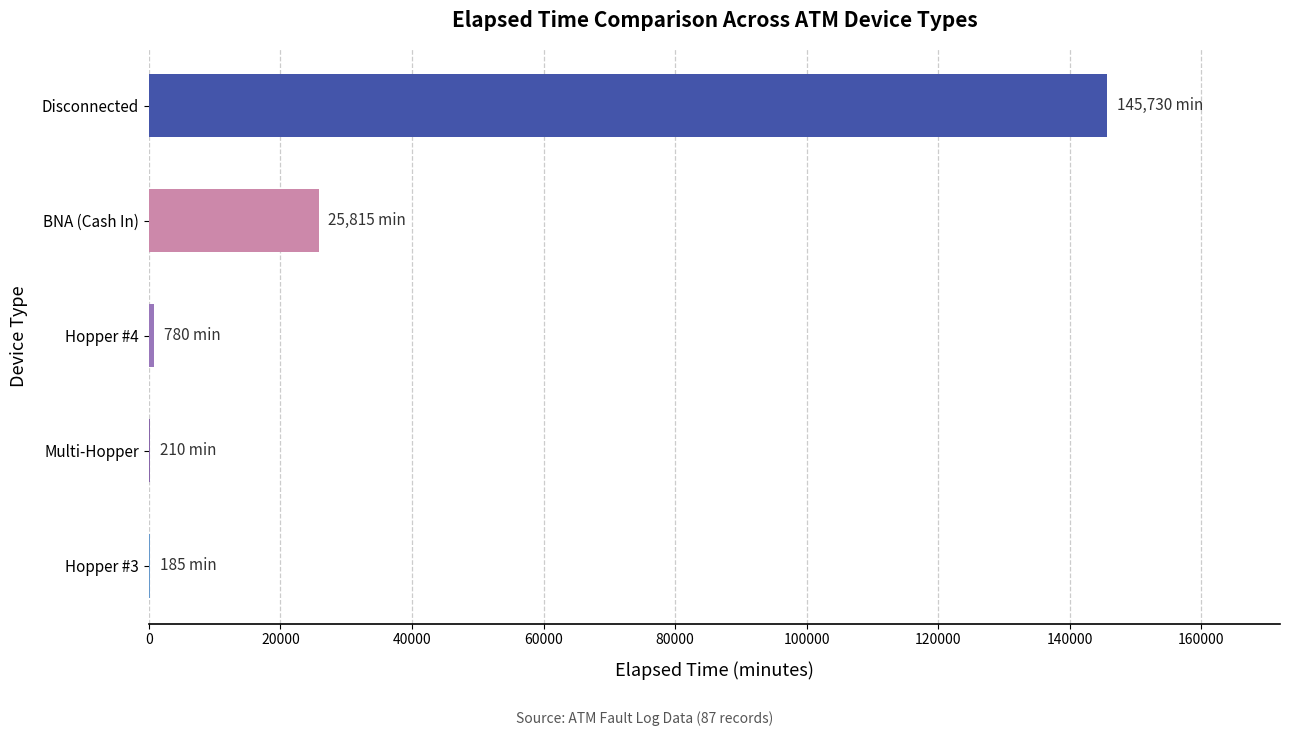

How many categories are shown in the chart?

5